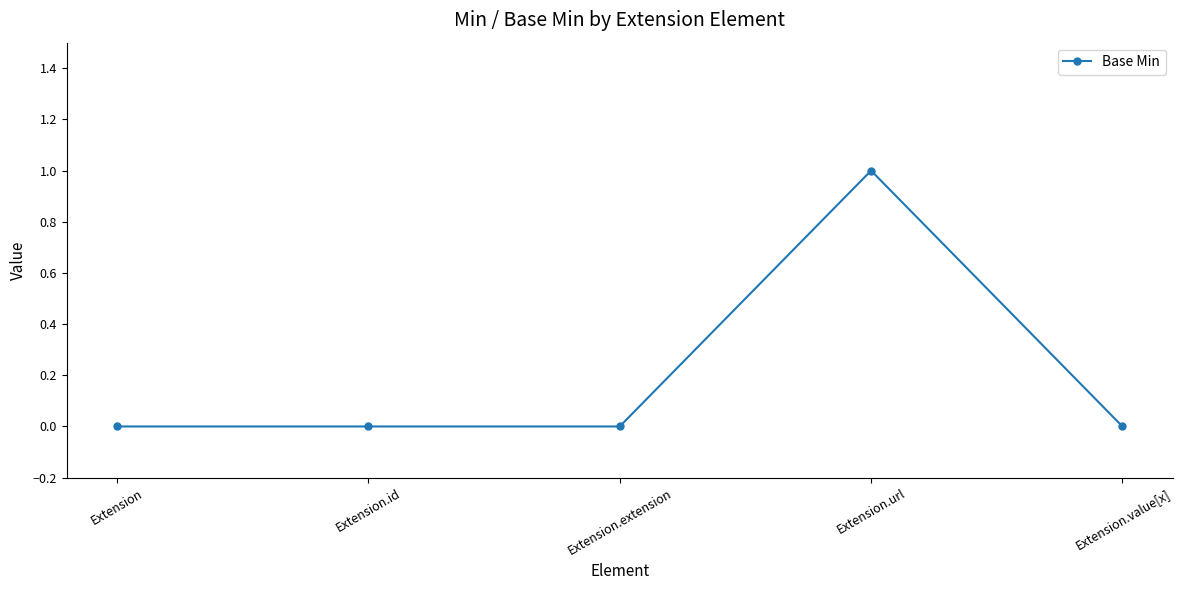

True or false: the data shows 2 at Extension.url.

False